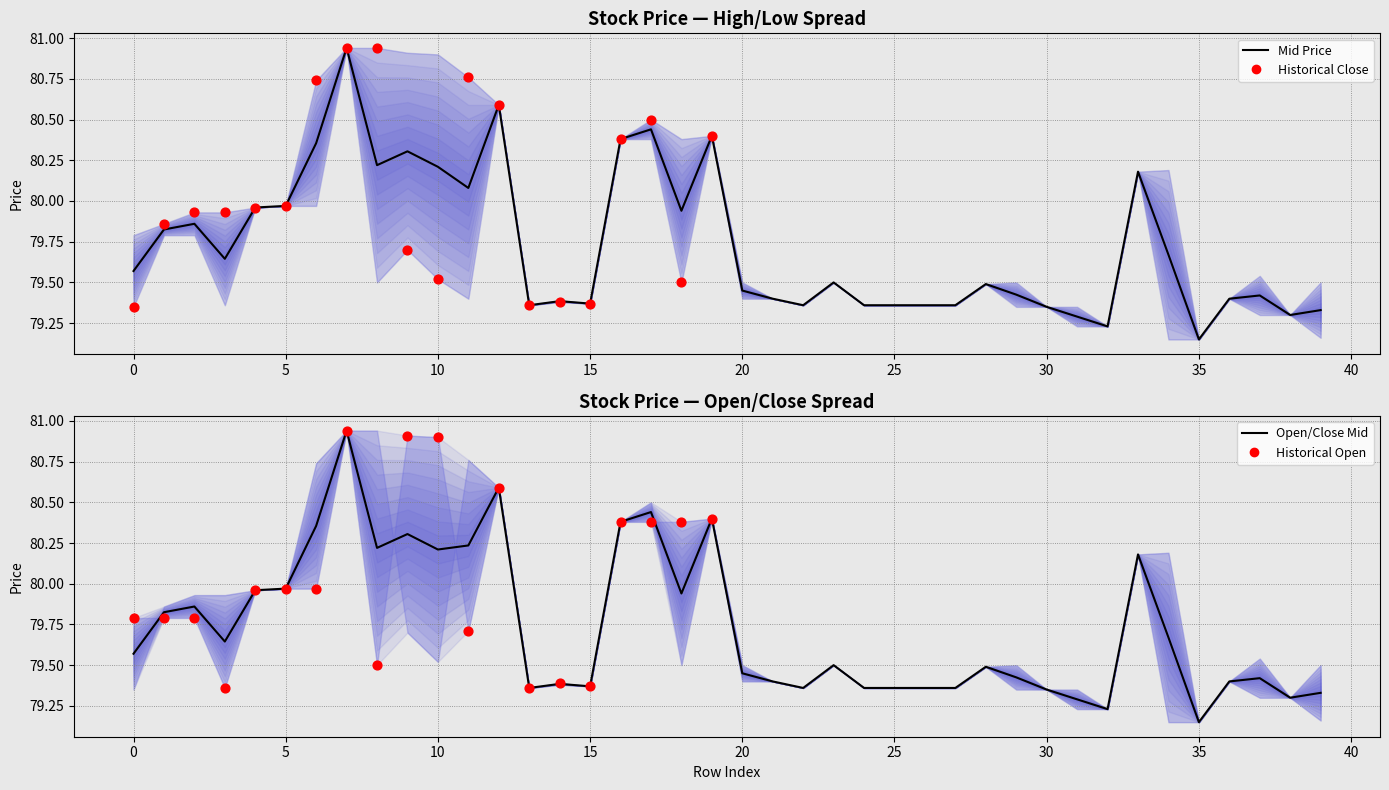

At how many categories does at least one series exceed 79?

40